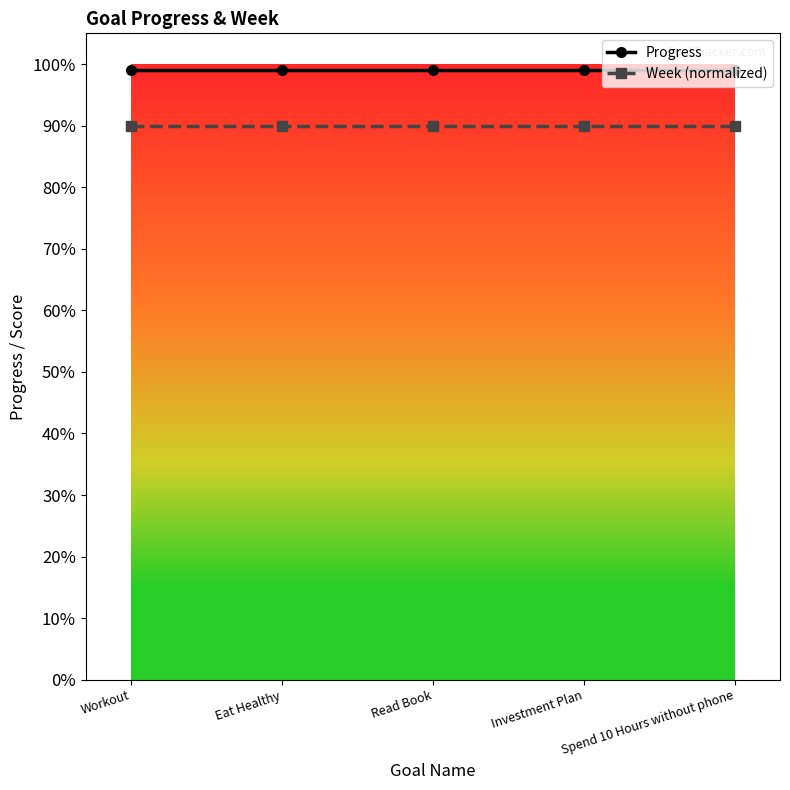

The Progress series shows 1.0 at Eat Healthy. True or false?

True